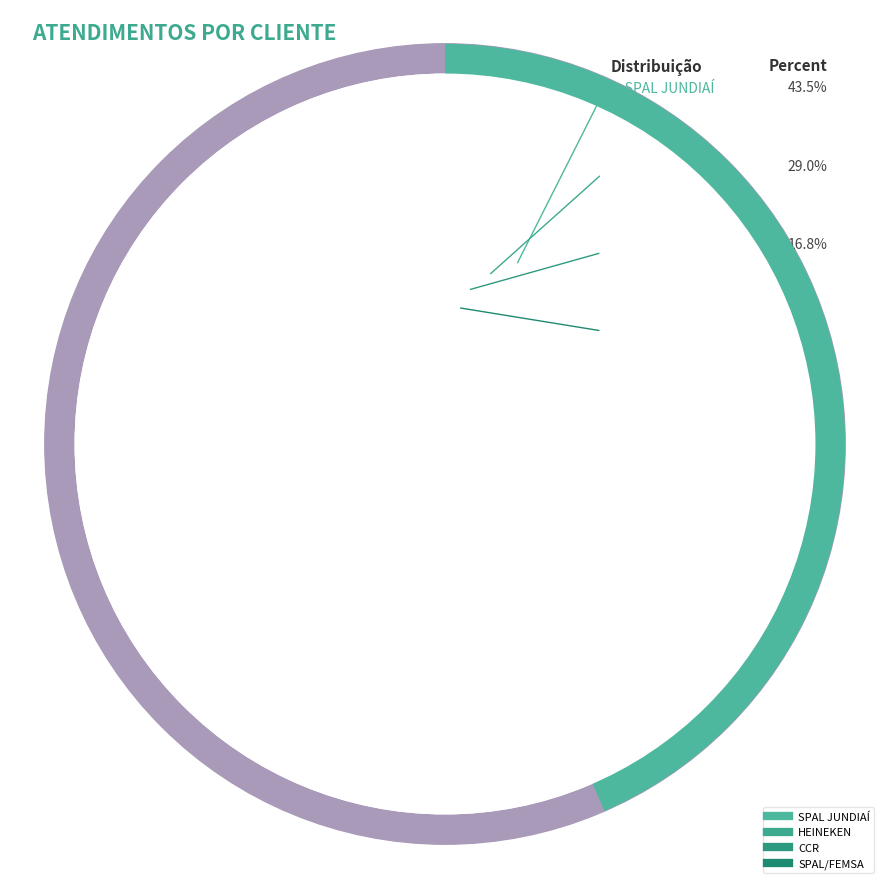

To the nearest percent, what is the difference between the largest and smallest slice percentages?

33%